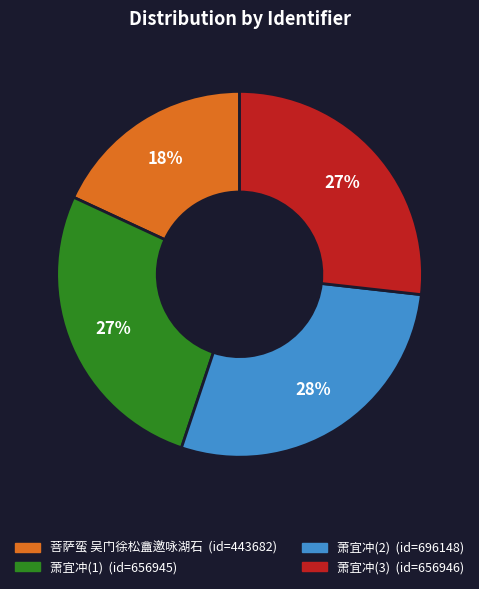

Is there any slice that represents more than half of the pie?

No